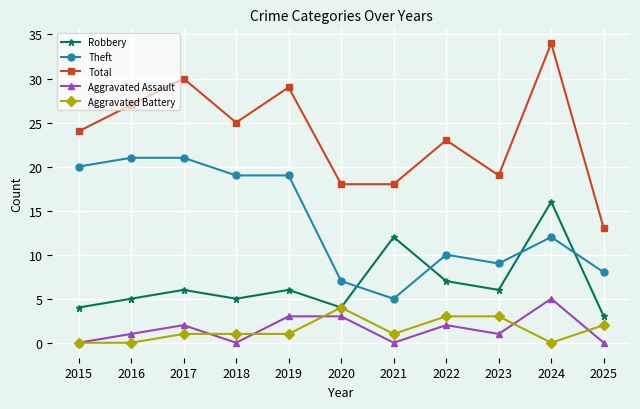

Count the number of categories in the chart.

11